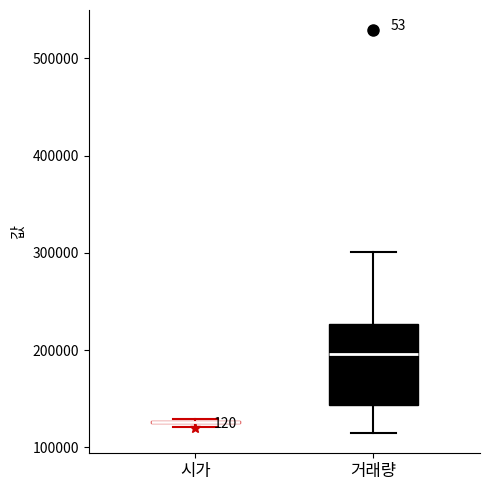

Where does the median line of the box for 거래량 sit on the y-axis? The values are not printed on the chart, so give them approximately, as read against the axis.

200000